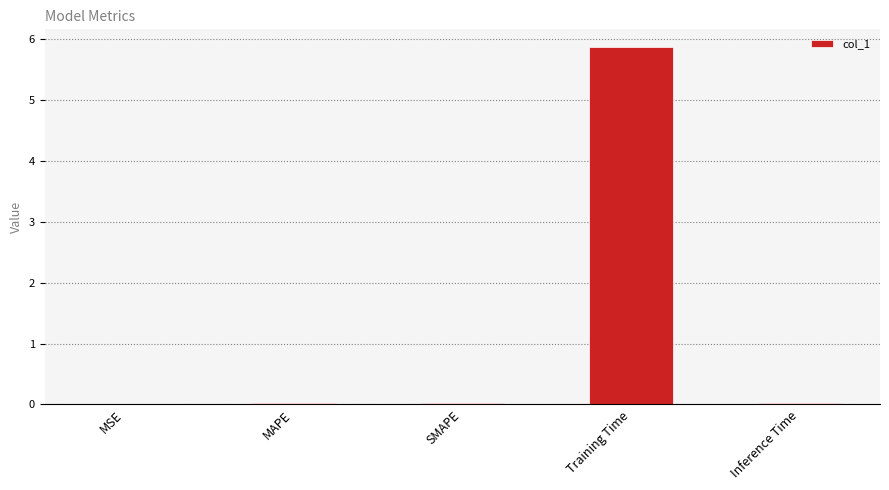

Which has a higher value, MAPE or Training Time?

Training Time